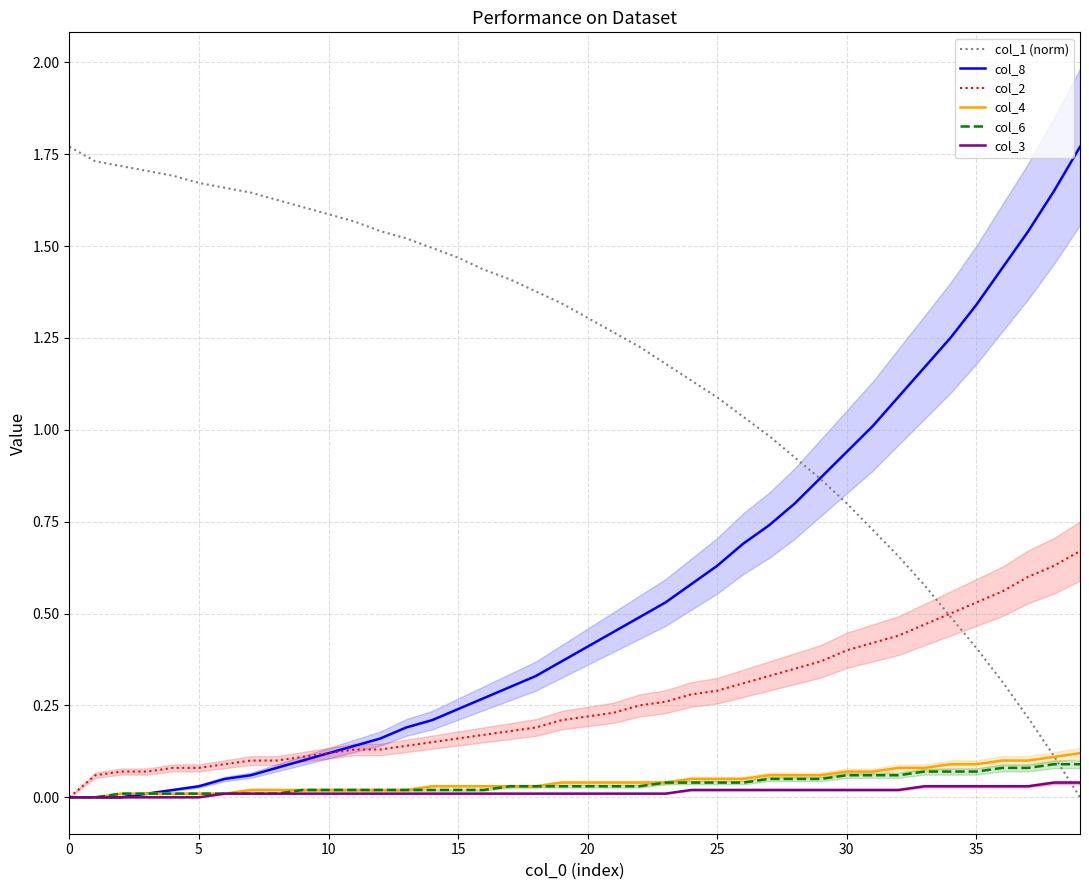

Does the chart have visible grid lines?

Yes